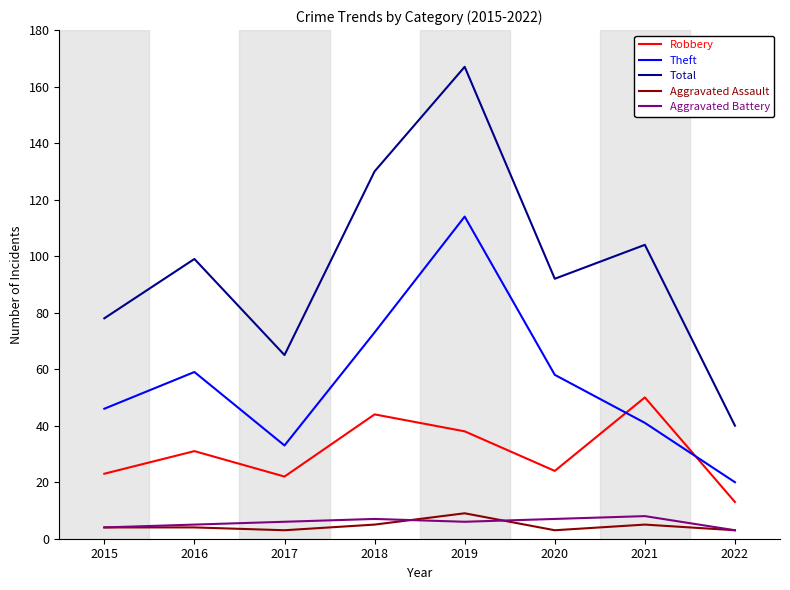

What is the spread (max minus min) of values at 2016?

95